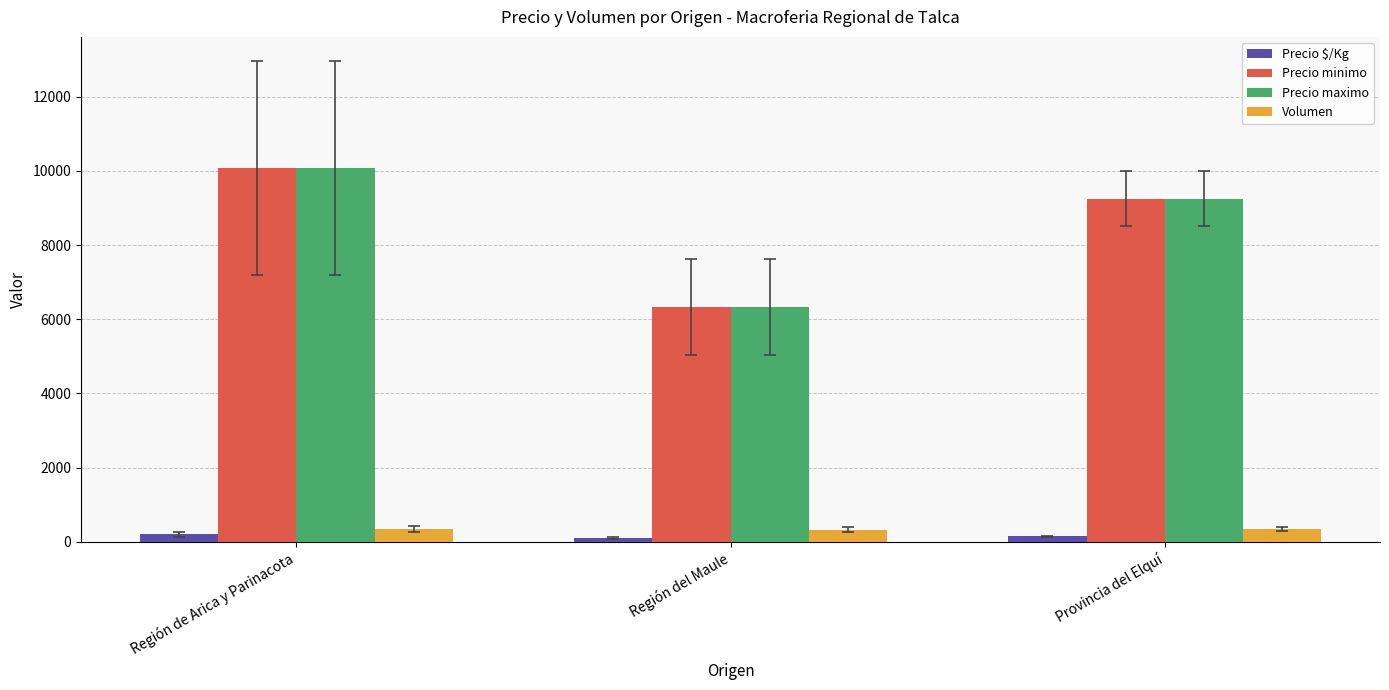

The Precio minimo series shows 14357.2 at Provincia del Elquí. True or false?

False